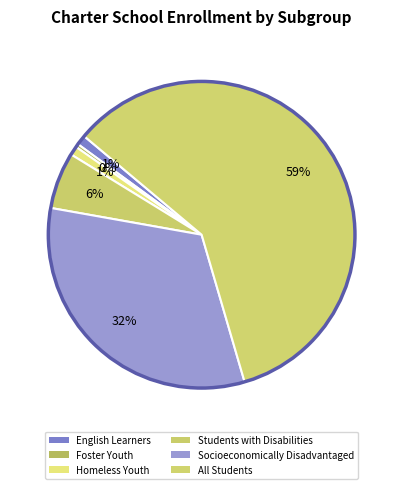

The Foster Youth slice represents 0% of the pie. True or false?

True